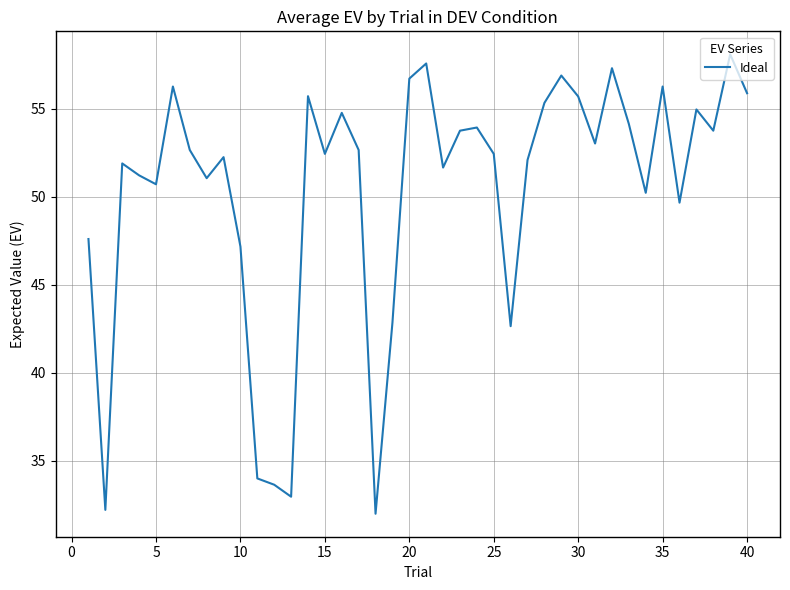

What is the difference between the maximum and minimum values?

26.1